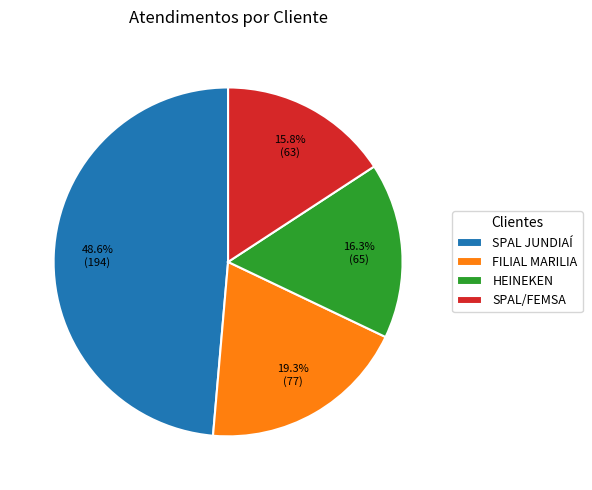

Combined, what portion of the pie is SPAL/FEMSA and HEINEKEN?

32.1%